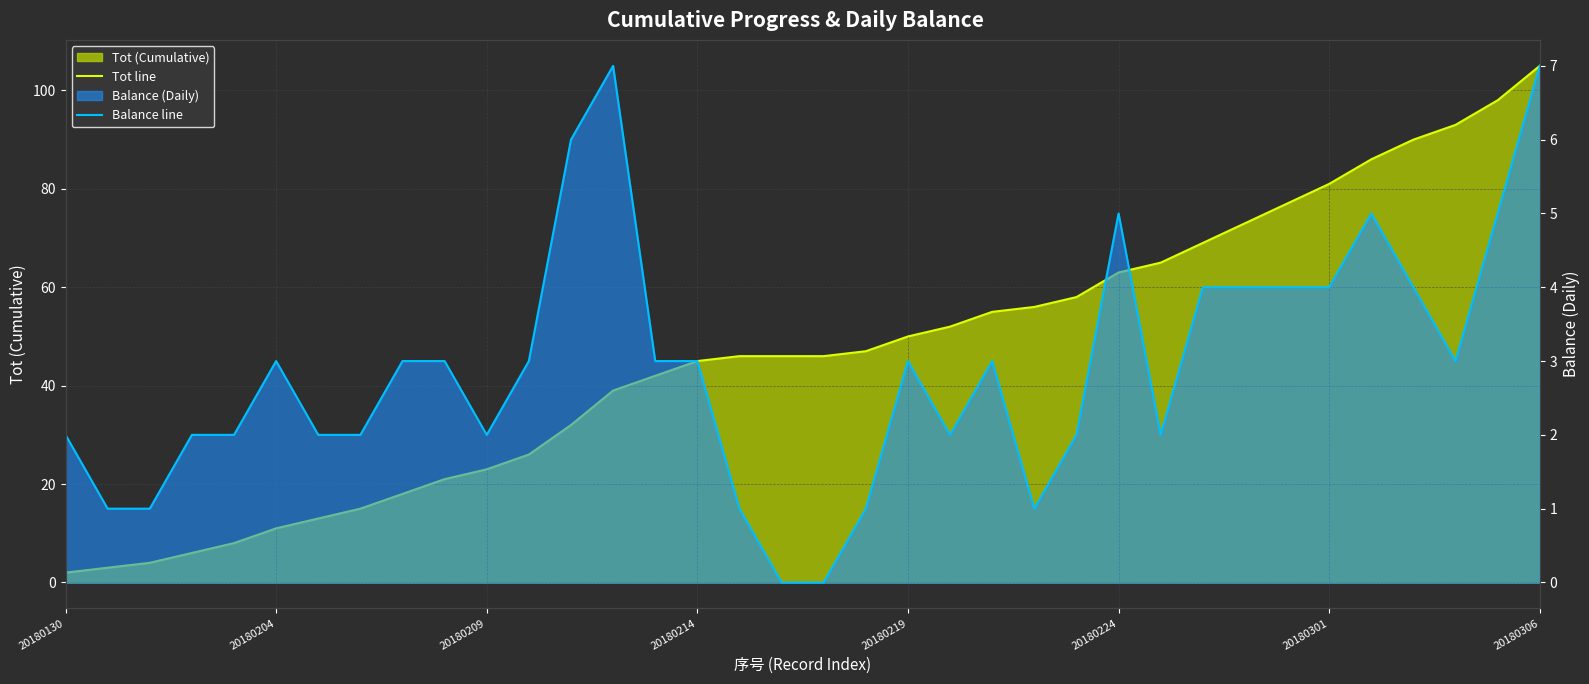

List the series in order of their overall mean, highest first.

Tot line, Balance line